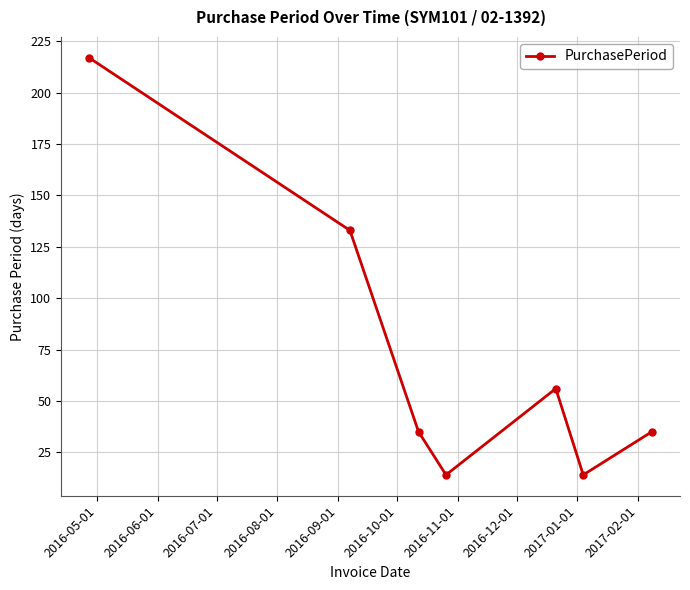

How many interior local peaks (higher than both neighbors) does the data have?

1